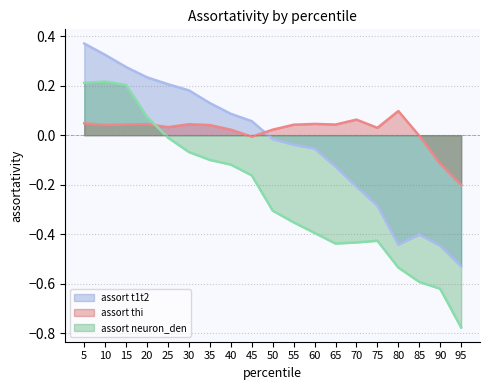

Which category has the highest value in the assort t1t2 series?

5